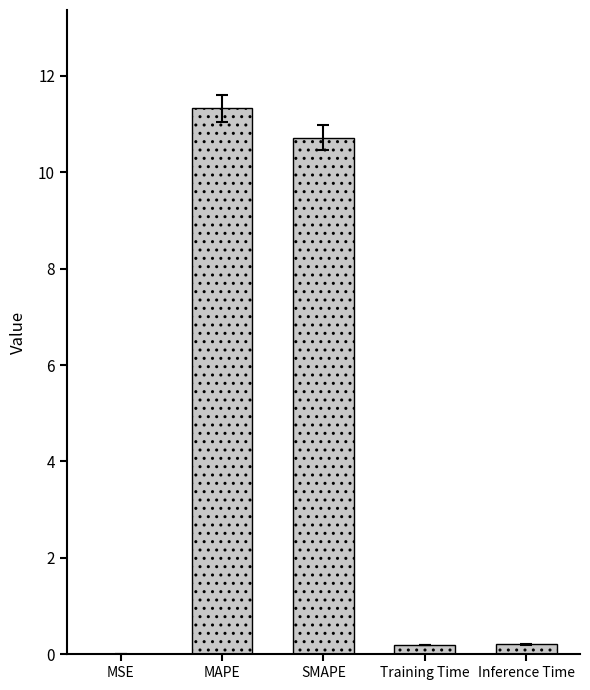

What is the greatest value displayed?

11.3